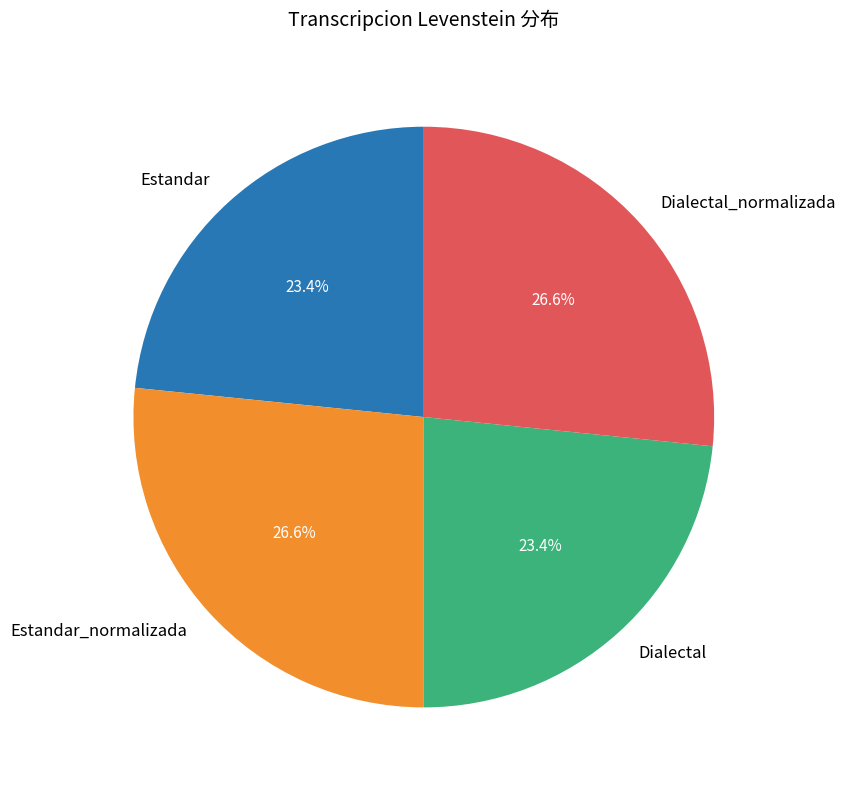

Count the number of slices in the pie.

4